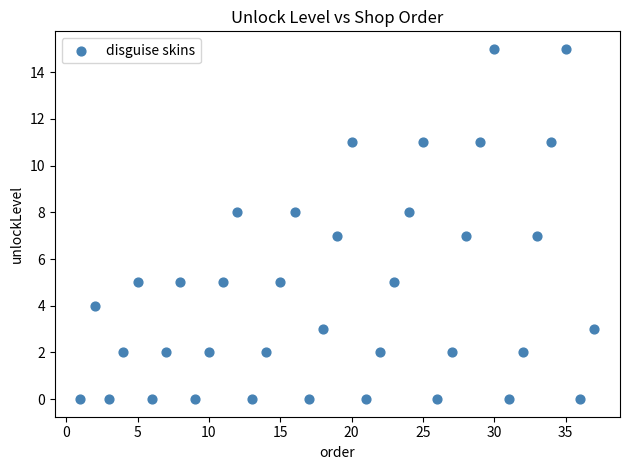

What is the range of X values (max minus min)?

36